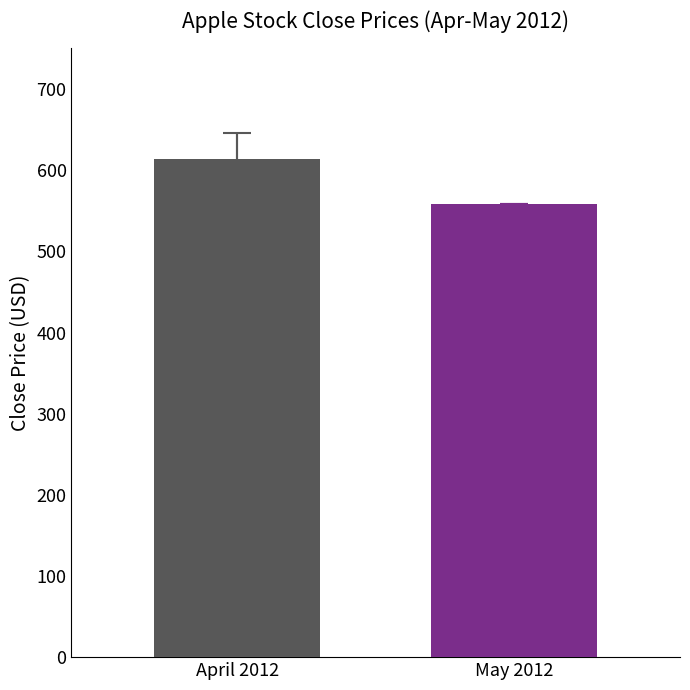

What is the maximum value shown in the chart?

613.7